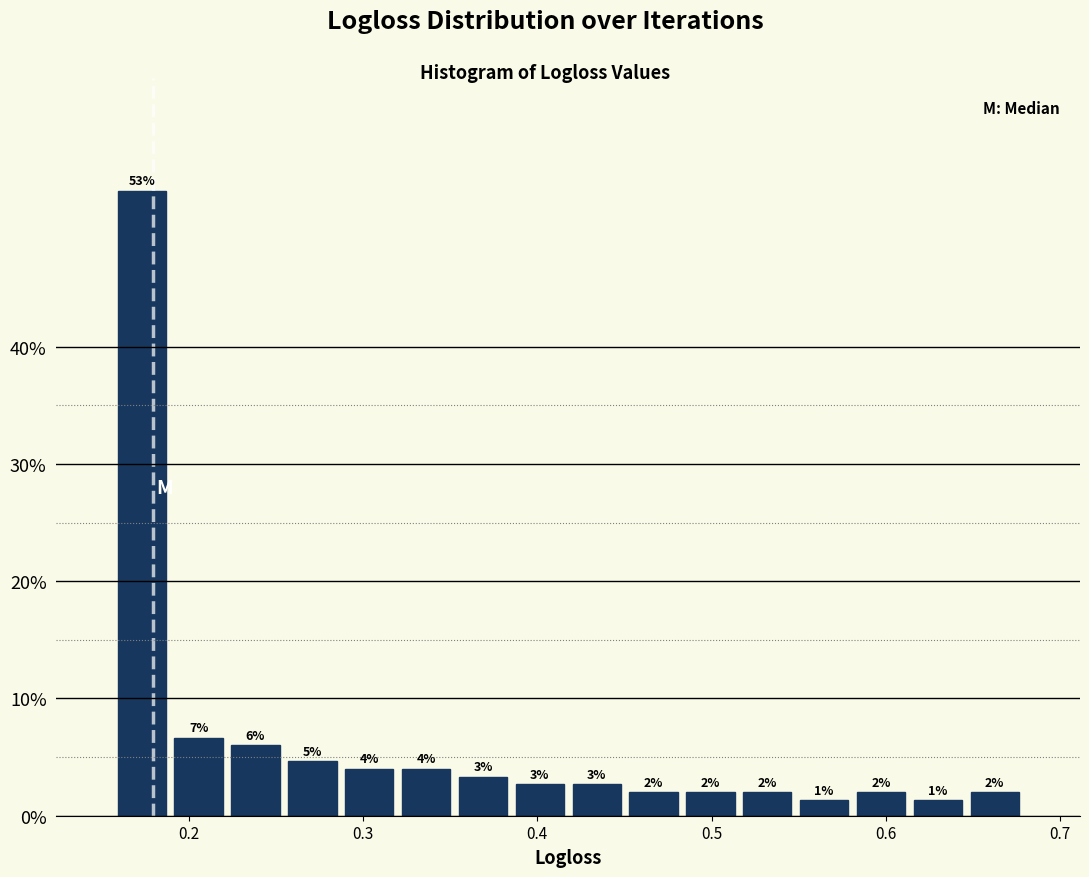

Around what value on the x-axis is the tallest bar? Give the approximate position of its centre, as read against the axis.

0.17